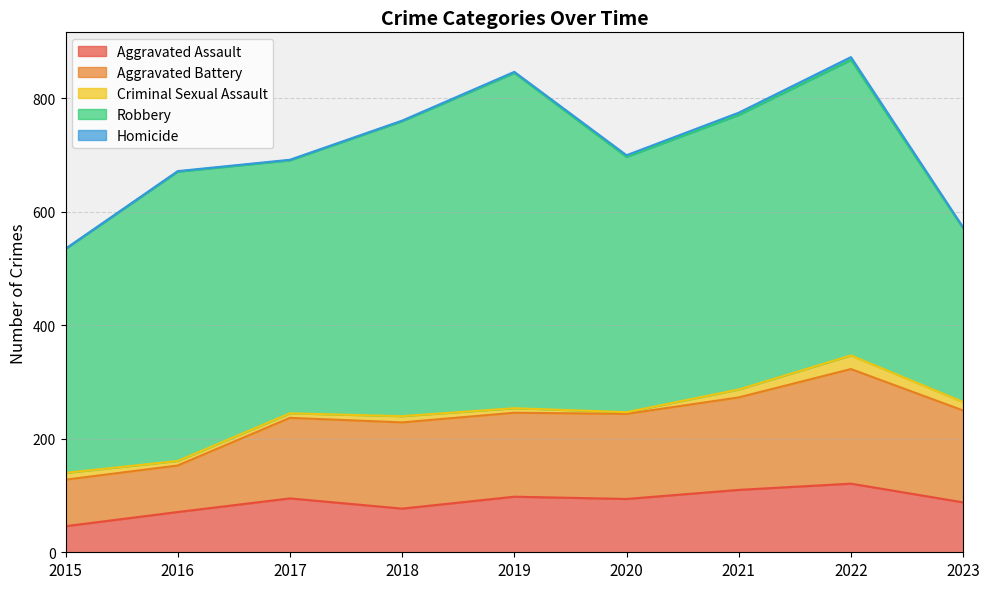

True or false: Criminal Sexual Assault and Robbery intersect in this chart.

False